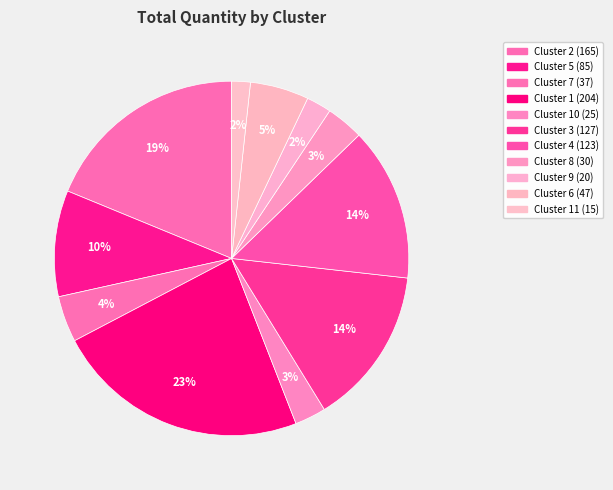

How many segments does this pie chart have?

11